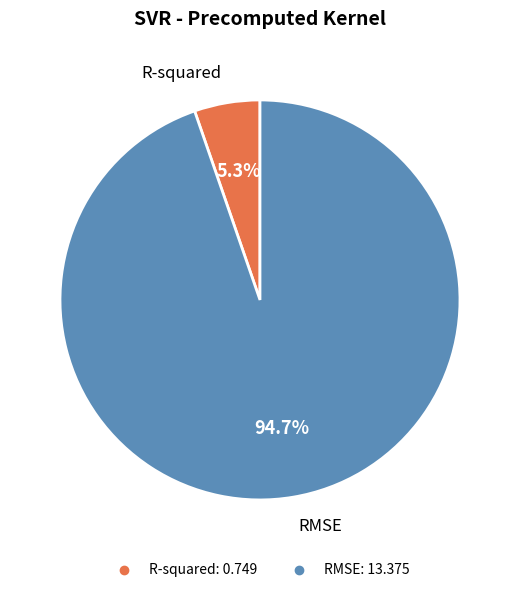

How many slices are in this pie chart?

2